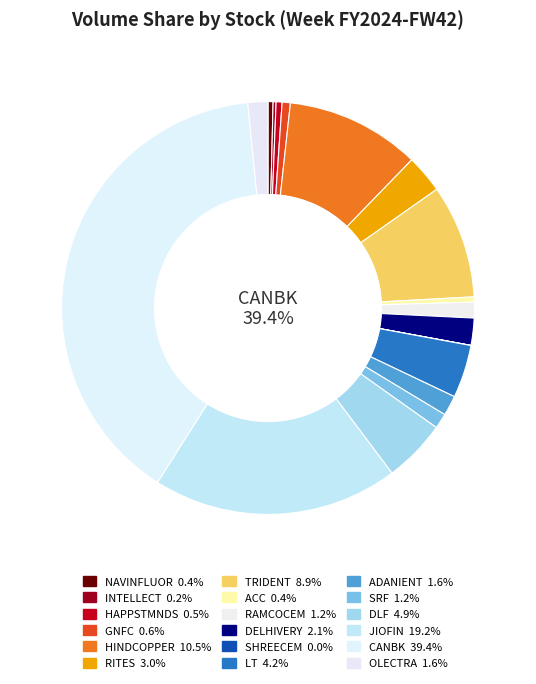

True or false: RAMCOCEM accounts for 12% of the total.

False